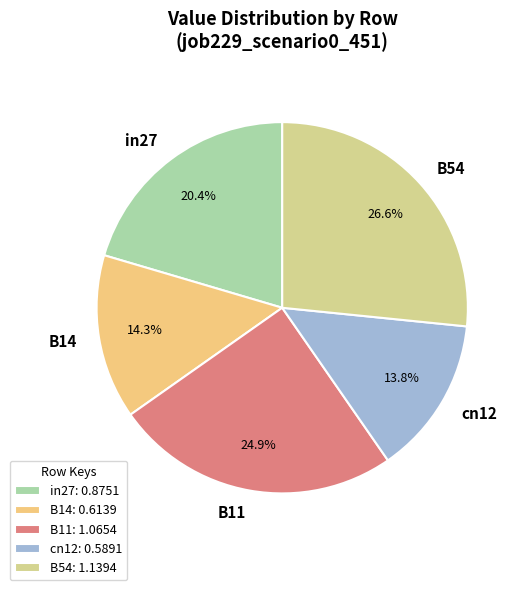

To the nearest percent, what is the combined percentage of B14 and B54?

41%